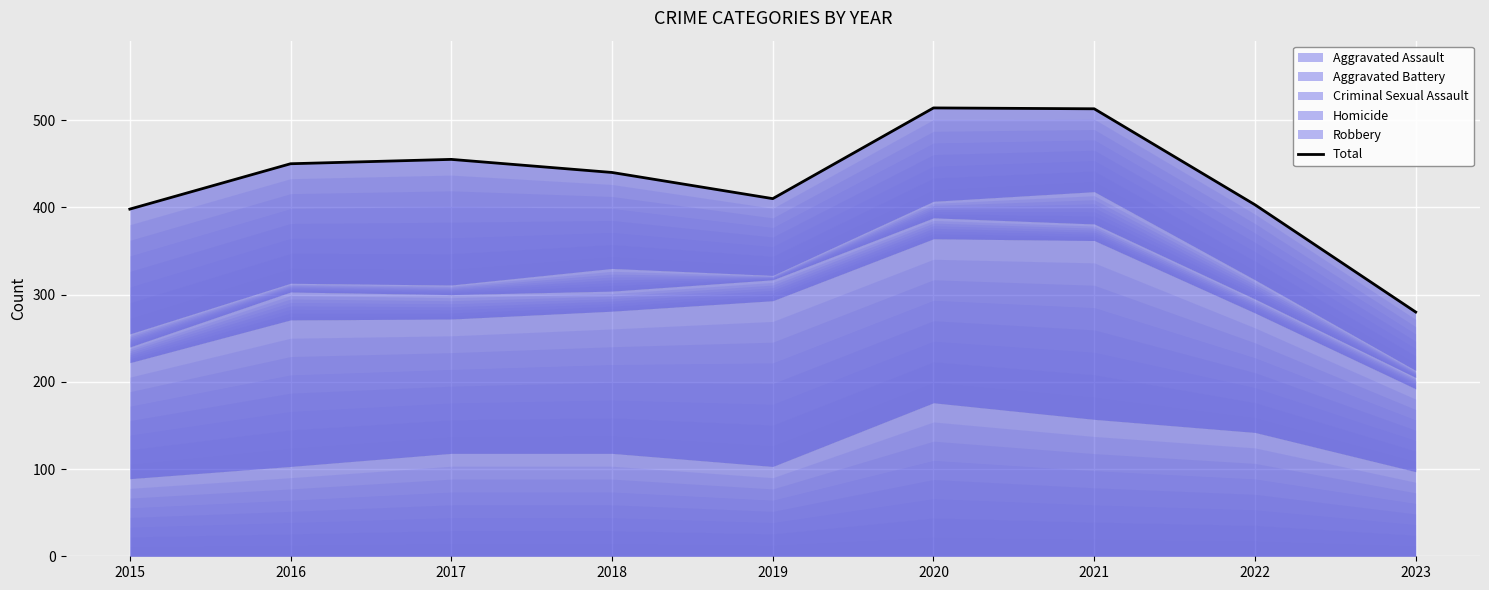

List the labels in order of value, smallest first.

2023, 2015, 2022, 2019, 2018, 2016, 2017, 2021, 2020